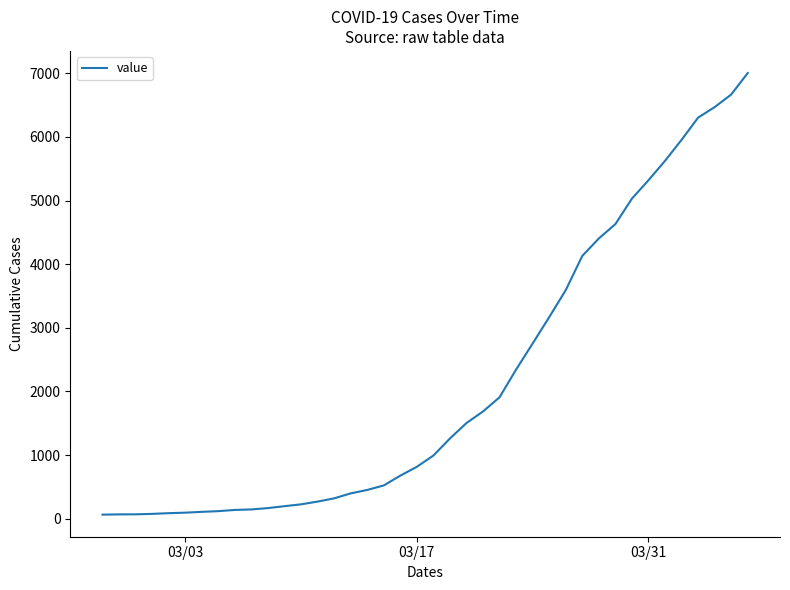

What is the greatest value displayed?

7004